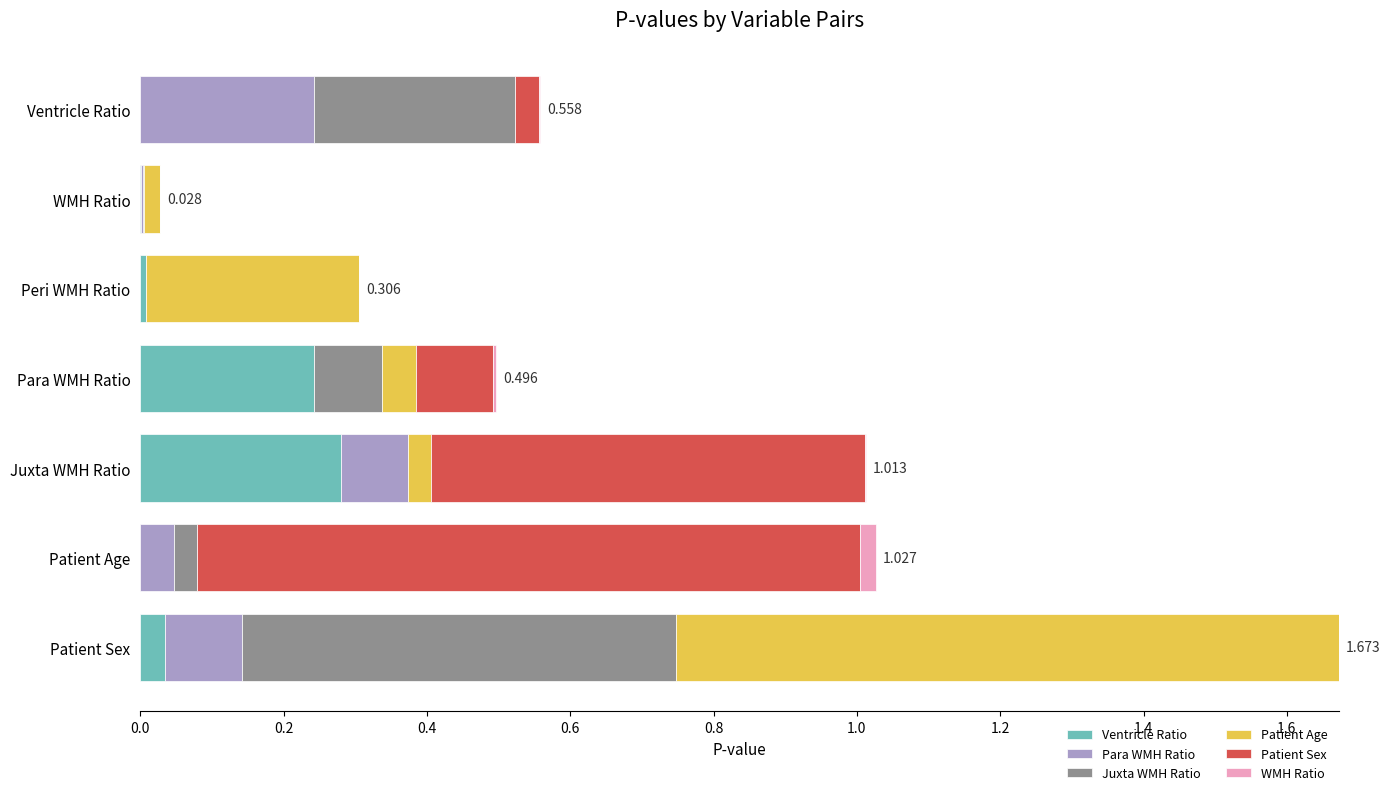

At which category is the sum across all series the highest?

Patient Sex